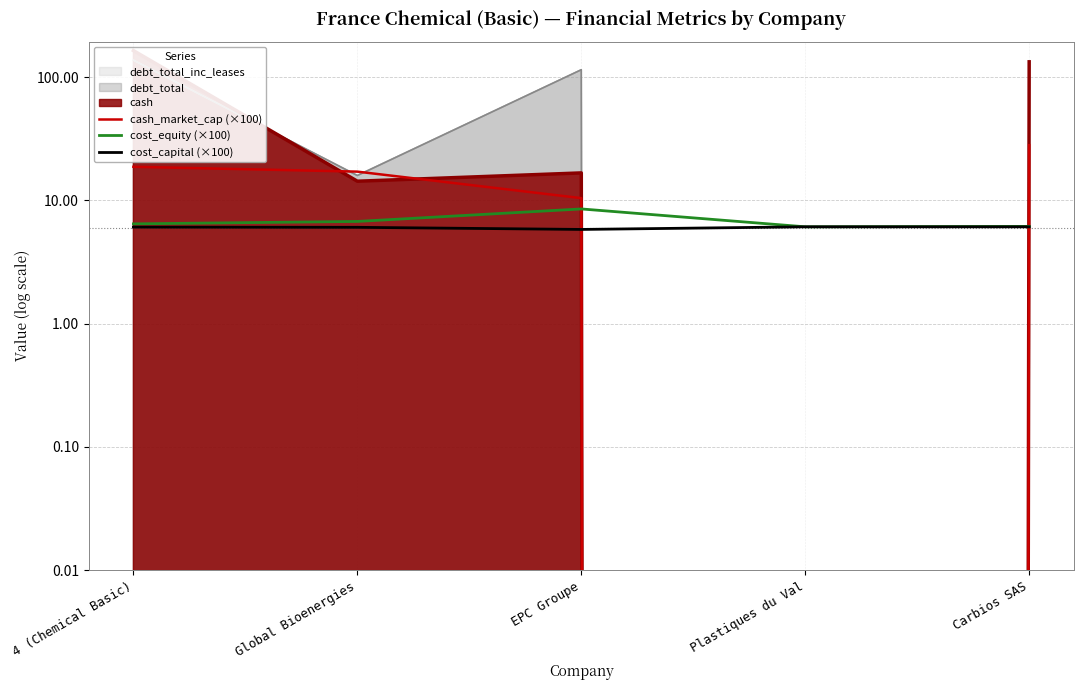

How many data points does each series have?

5